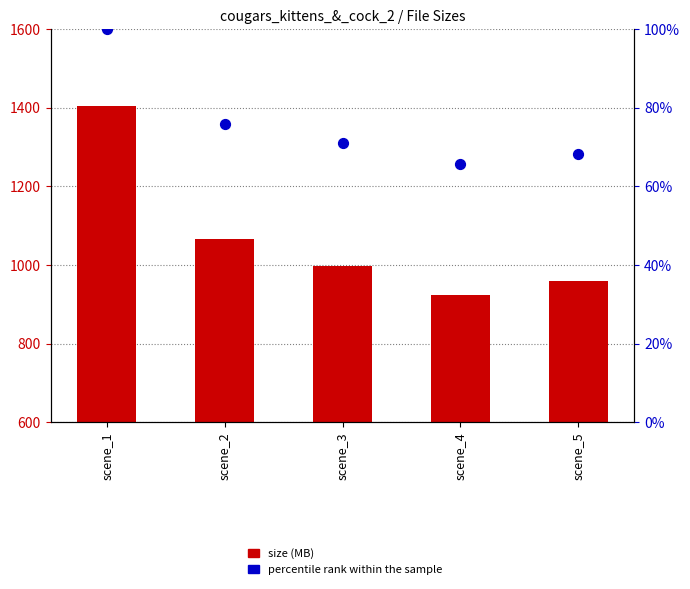

At which category is the sum across all series the highest?

scene_1